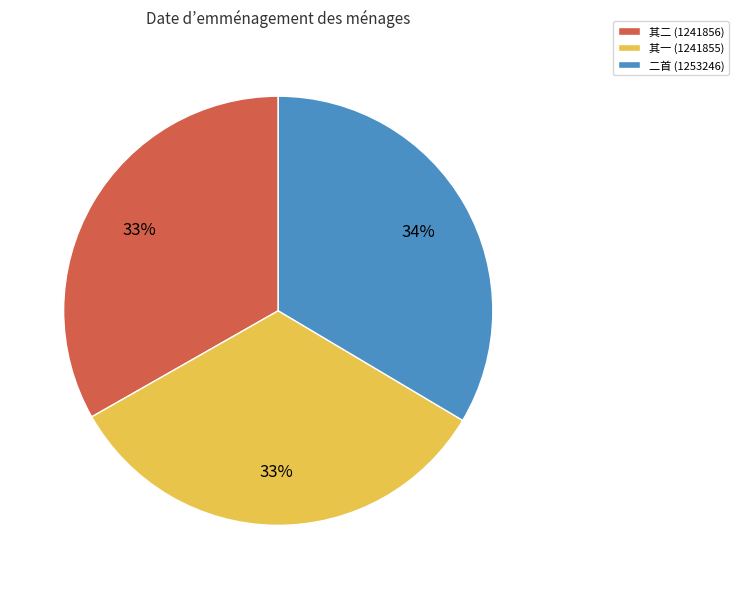

To the nearest percent, what is the average slice percentage?

33%